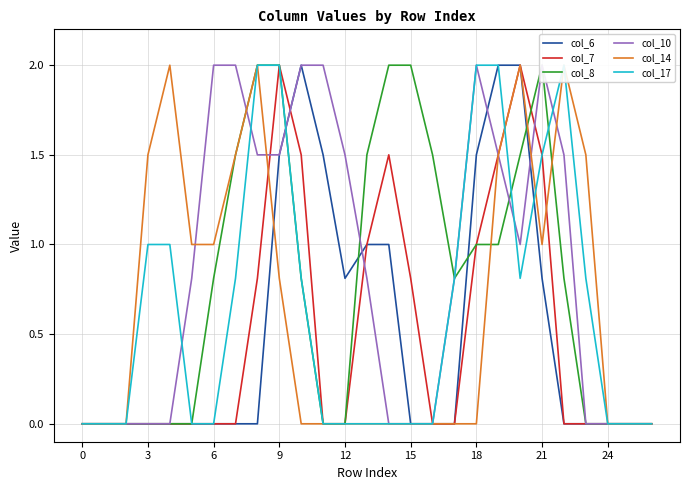

Rank the series by their maximum value, from highest to lowest.

col_6, col_7, col_8, col_10, col_14, col_17